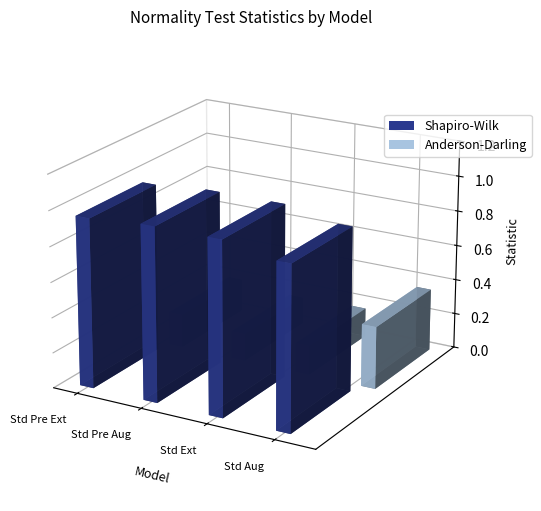

Is it true that Anderson-Darling equals 0.0 at Standardized Preprocessed External?

False